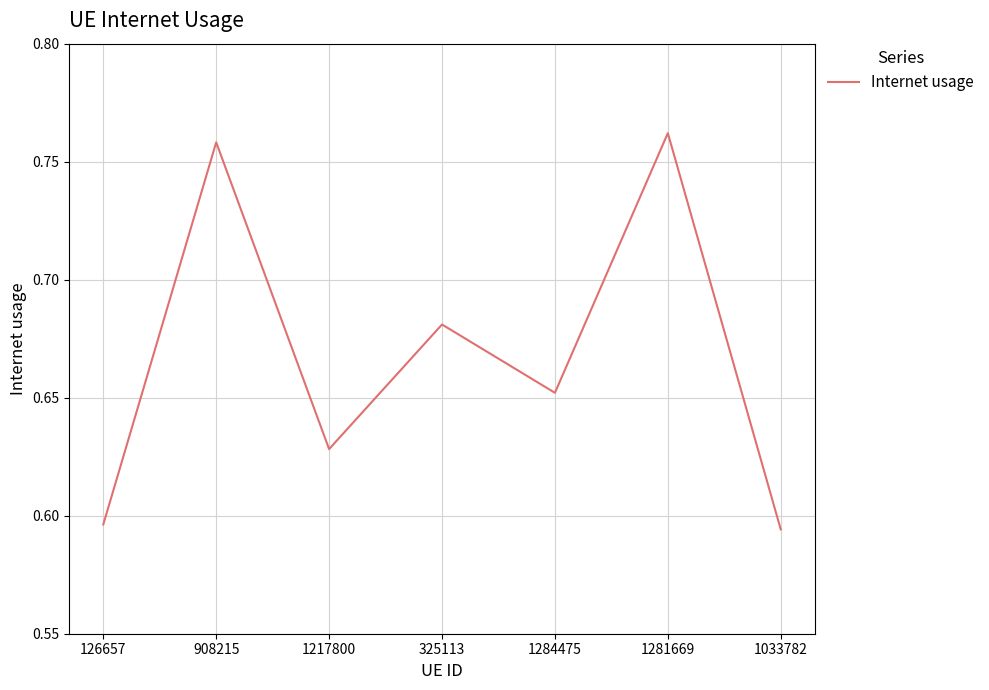

At which category does the chart reach its peak across all series?

1281669